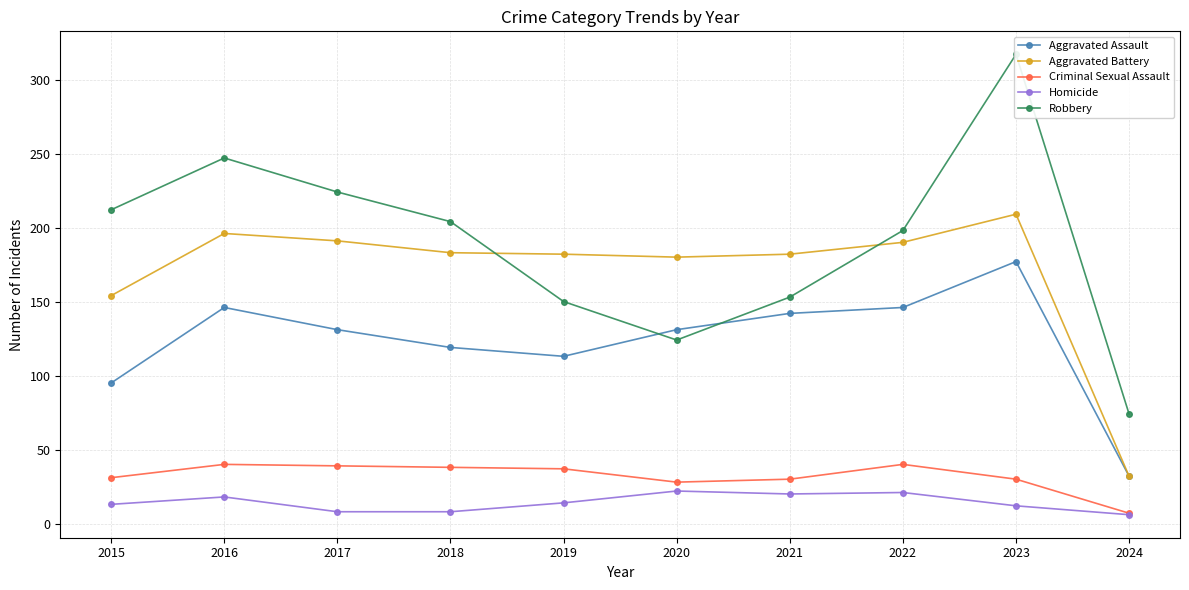

True or false: Criminal Sexual Assault and Aggravated Assault cross at least once.

False